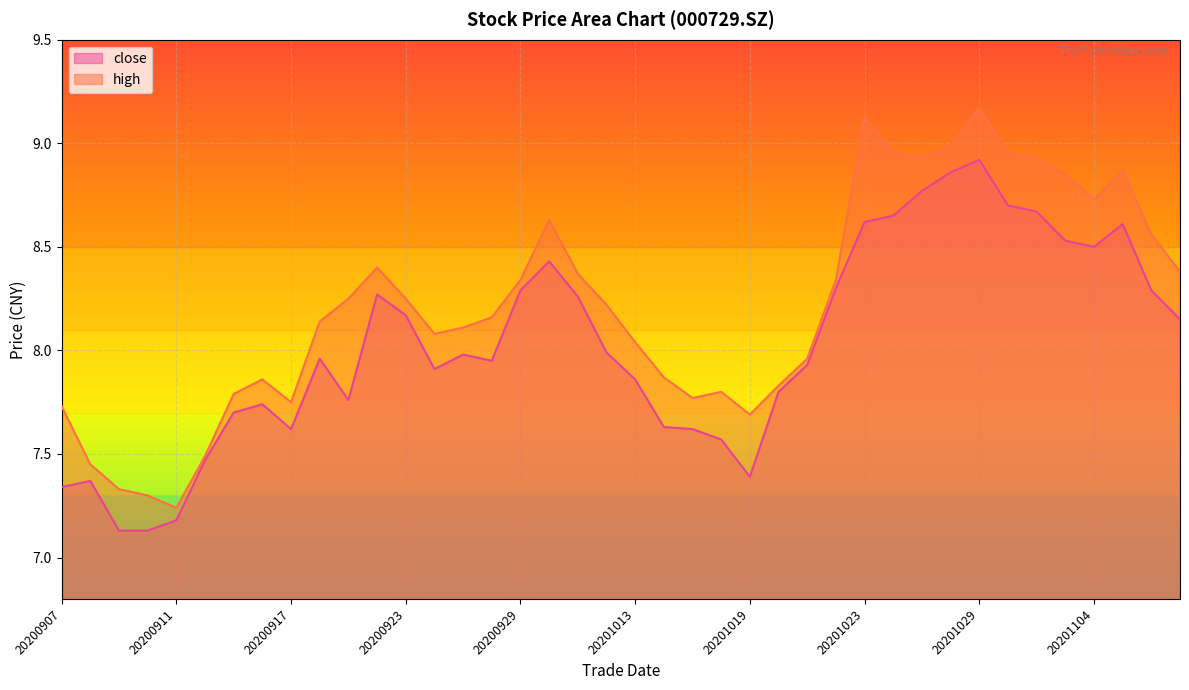

Rank the series by their average value, from lowest to highest.

close, high